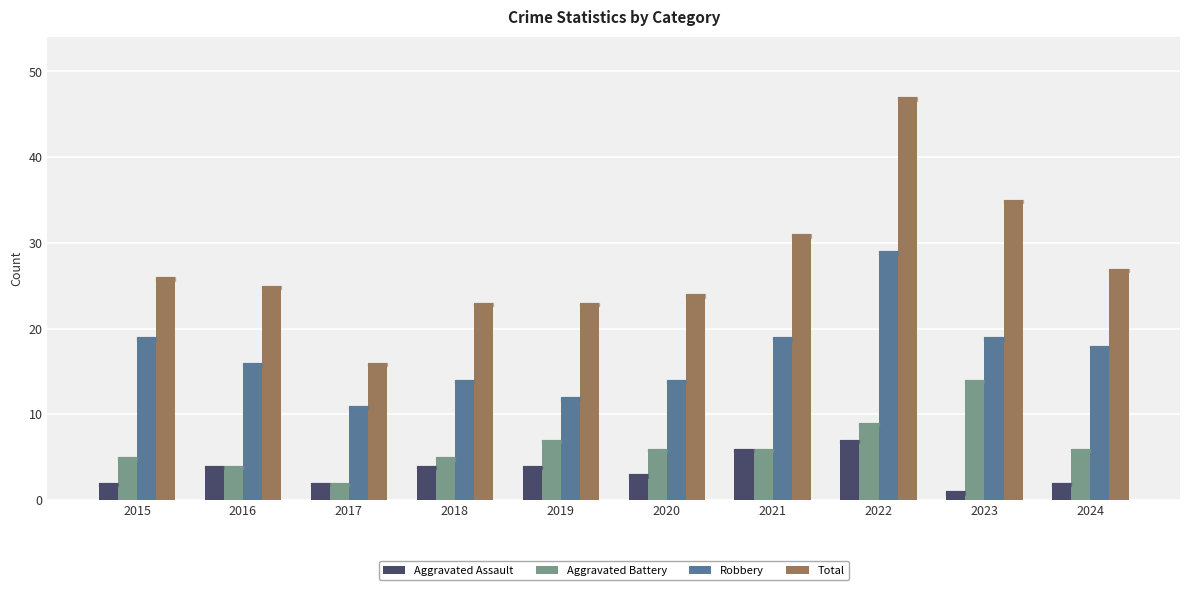

Reading right to left, transcribe all the data shown in this chart.

Aggravated Assault: 2024=2	2023=1	2022=7	2021=6	2020=3	2019=4	2018=4	2017=2	2016=4	2015=2
Aggravated Battery: 2024=6	2023=14	2022=9	2021=6	2020=6	2019=7	2018=5	2017=2	2016=4	2015=5
Robbery: 2024=18	2023=19	2022=29	2021=19	2020=14	2019=12	2018=14	2017=11	2016=16	2015=19
Total: 2024=27	2023=35	2022=47	2021=31	2020=24	2019=23	2018=23	2017=16	2016=25	2015=26